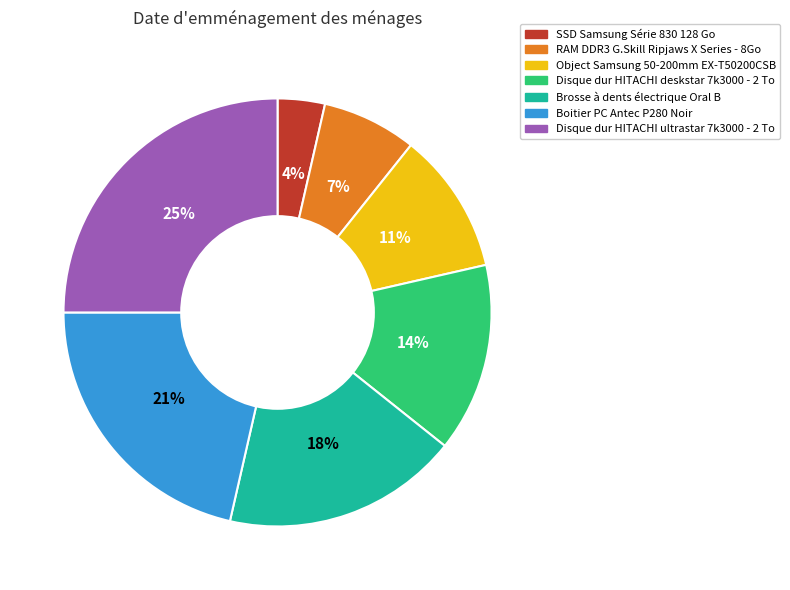

To the nearest percent, what is the difference between the largest and smallest slice percentages?

21%